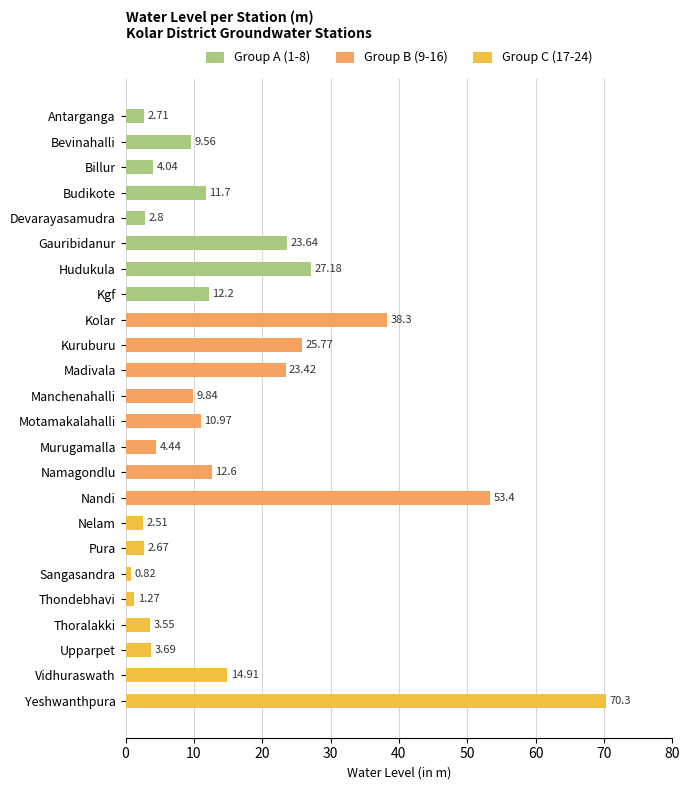

Rank the categories by value from highest to lowest.

Yeshwanthpura, Nandi, Kolar, Hudukula, Kuruburu, Gauribidanur, Madivala, Vidhuraswath, Namagondlu, Kgf, Budikote, Motamakalahalli, Manchenahalli, Bevinahalli, Murugamalla, Billur, Upparpet, Thoralakki, Devarayasamudra, Antarganga, Pura, Nelam, Thondebhavi, Sangasandra